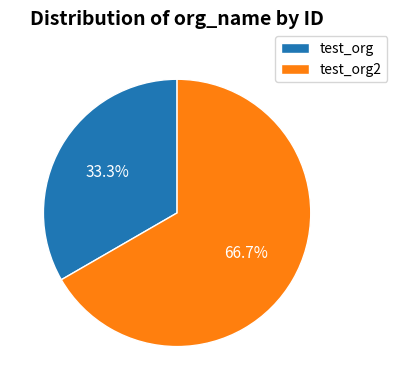

What percentage is the test_org slice, to the nearest percent?

33%